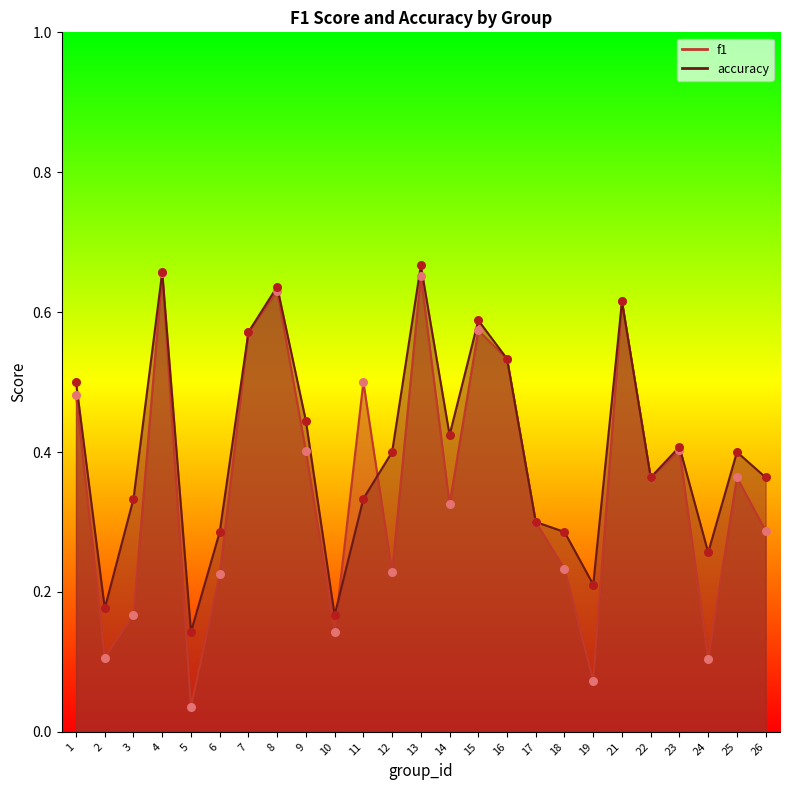

Which series reaches the minimum Y coordinate?

f1